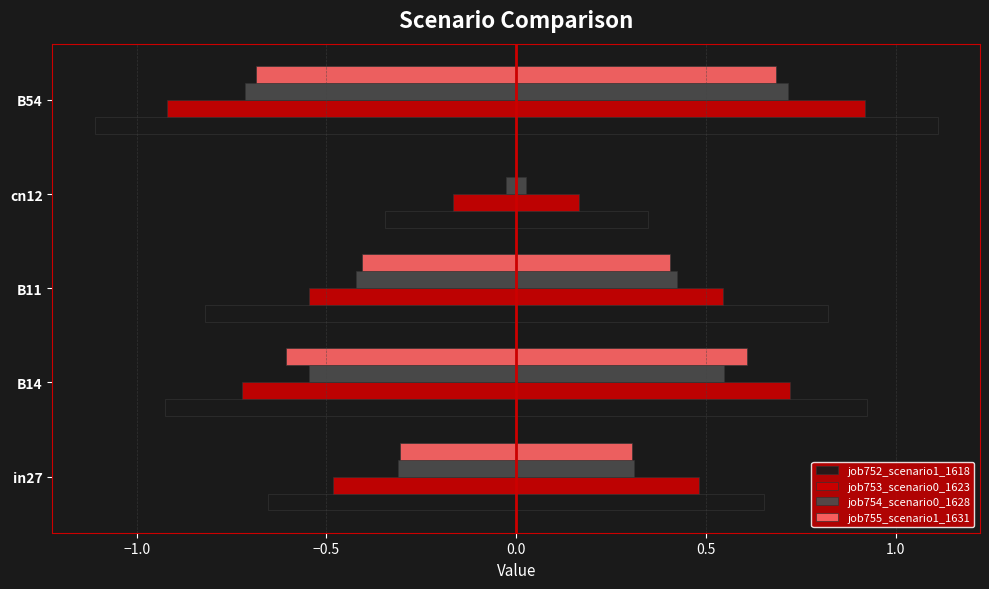

What is the difference between the second highest and minimum values in the job752_scenario1_1618 series?

0.6